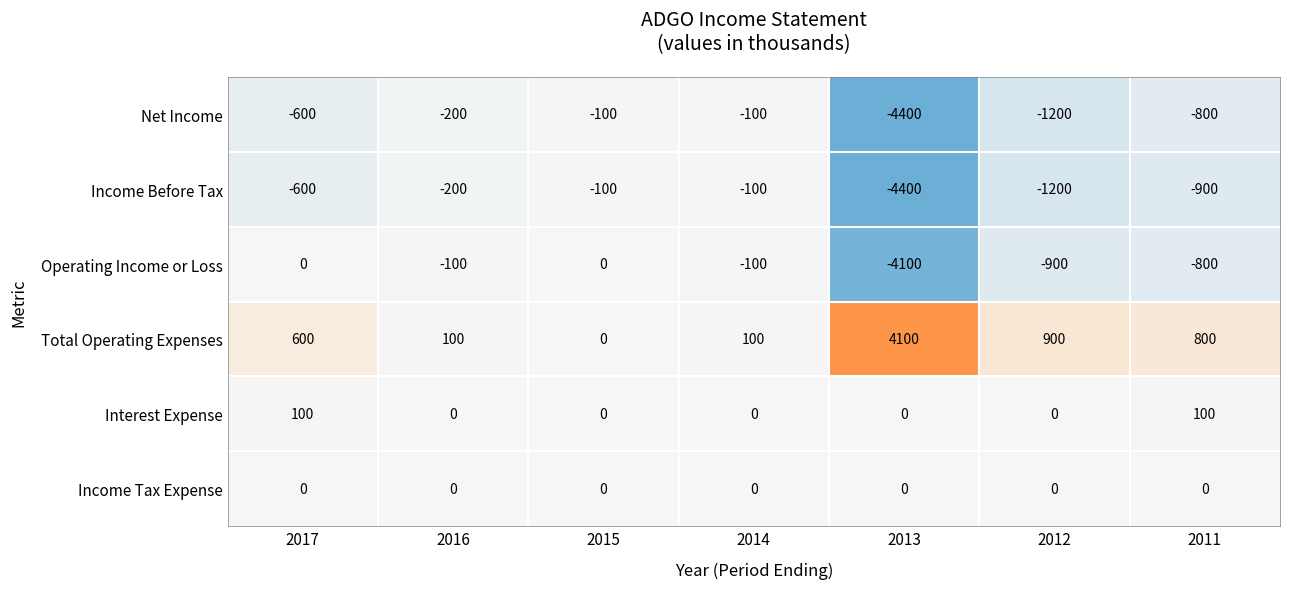

What is the difference between the highest and lowest values at 2017?

1200